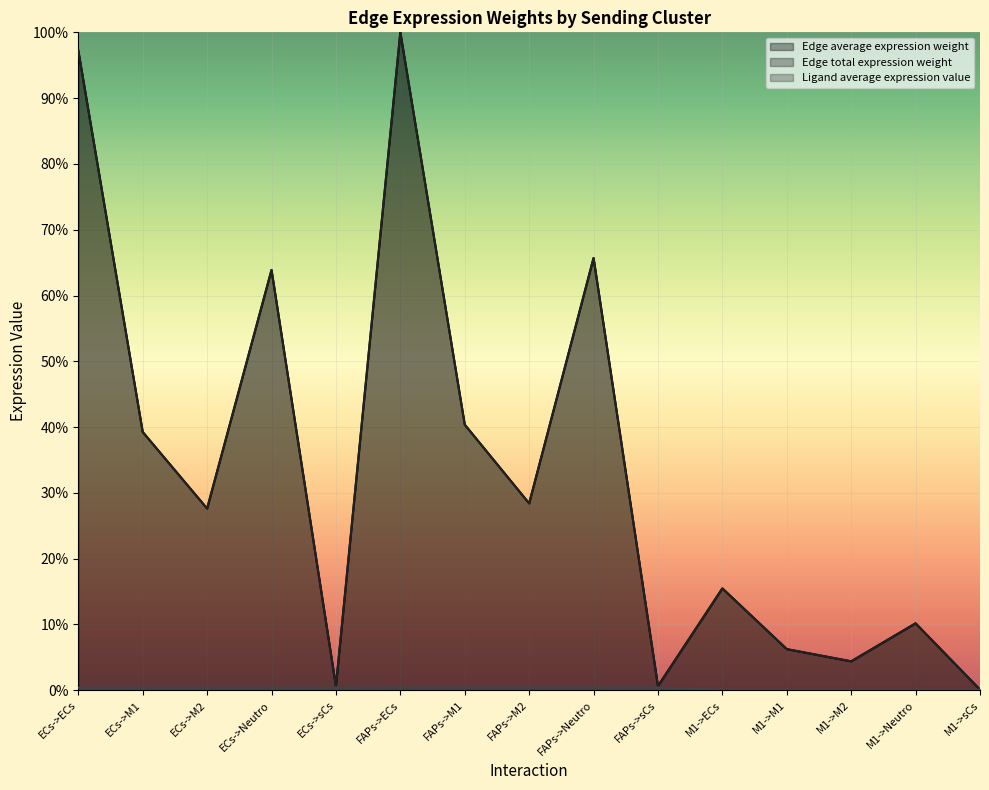

What is the difference between the maximum and minimum values in the Edge total expression weight series?

99.9